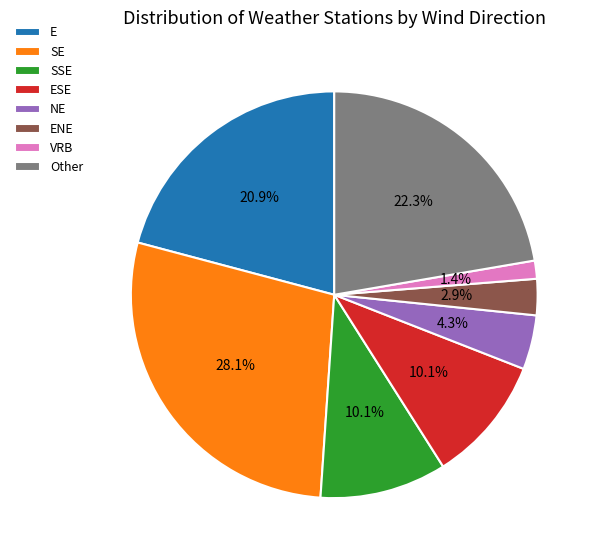

To the nearest percent, what portion does VRB represent?

1%